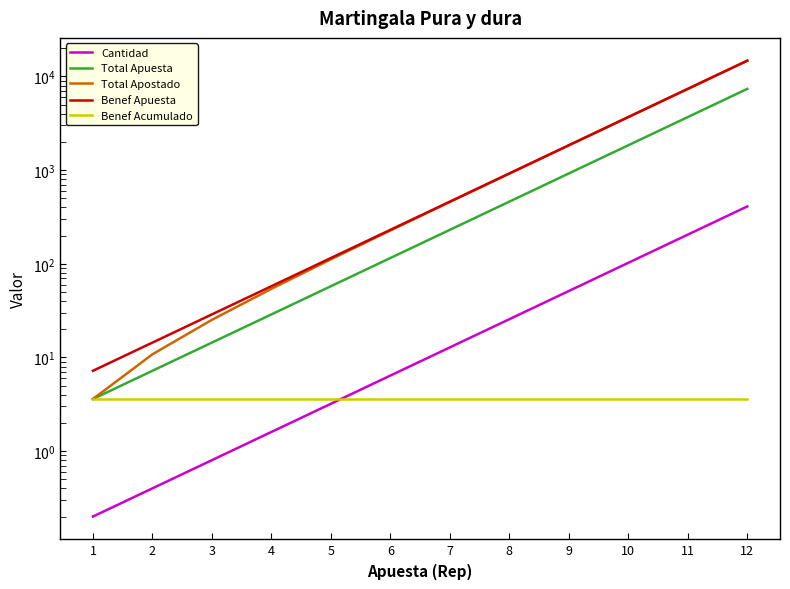

What is the average value of the Total Apostado series?

2453.4